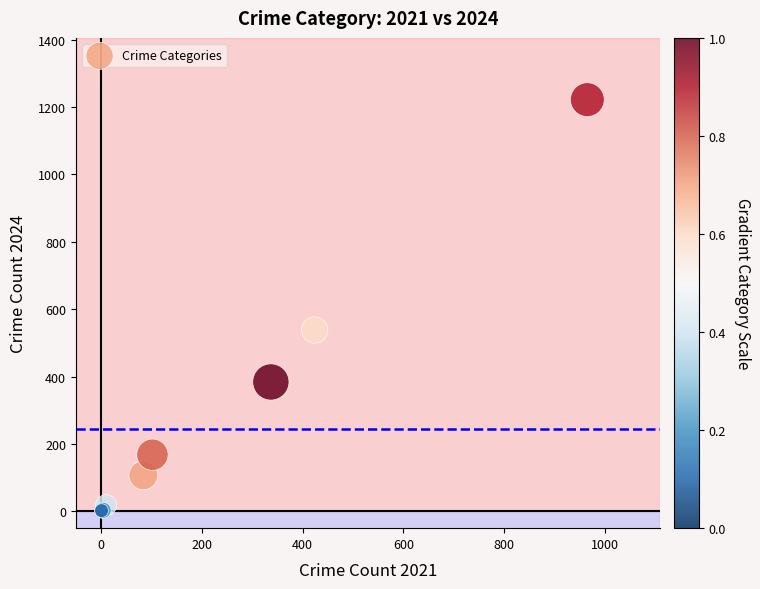

What Y value in the scatter plot is closest to 611?

538